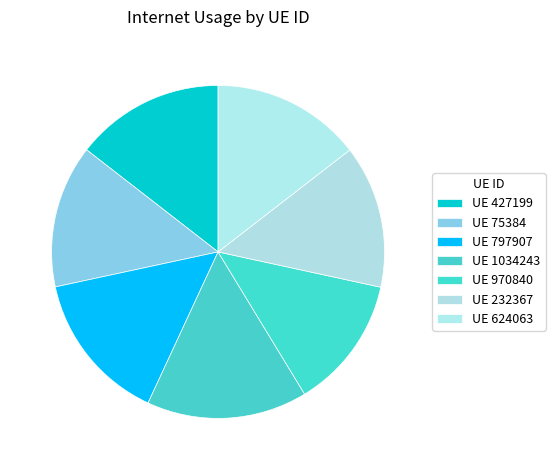

Which category has the biggest portion of the pie?

1034243